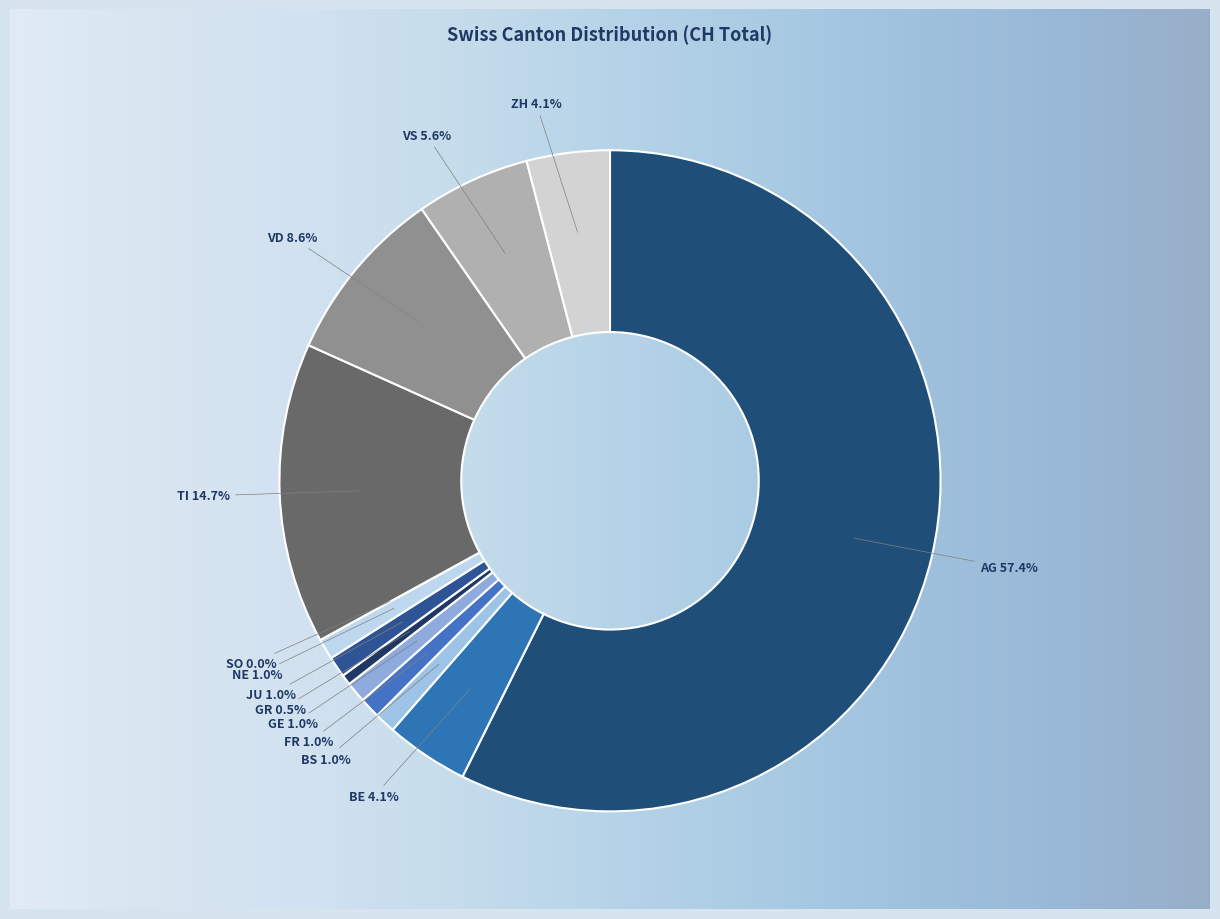

To the nearest percent, what is the difference between the FR and AG slice percentages?

56%